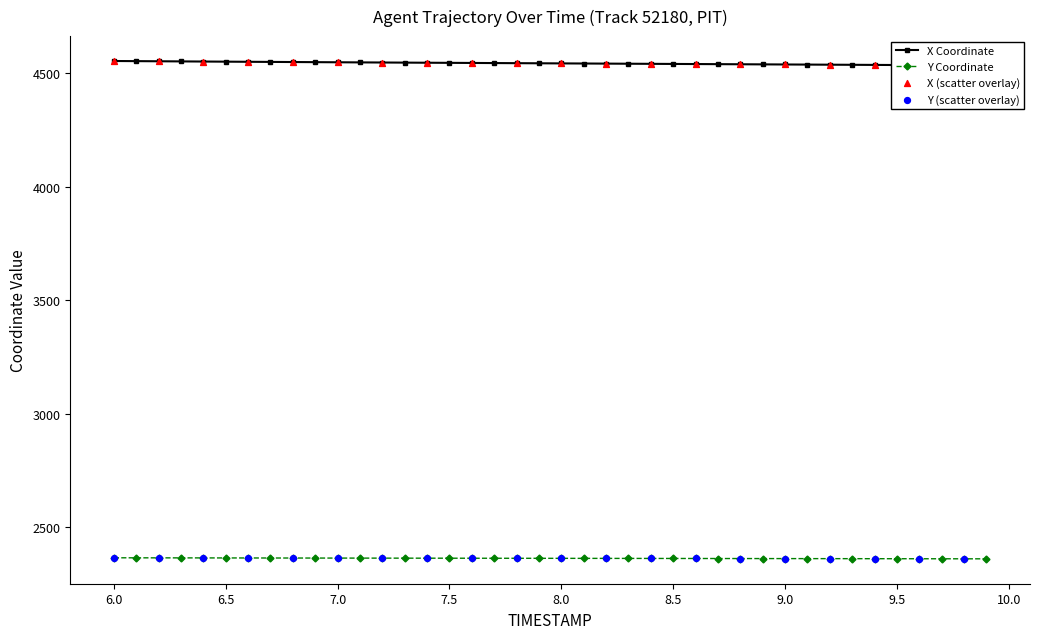

Which series has the largest Y range (max minus min)?

X